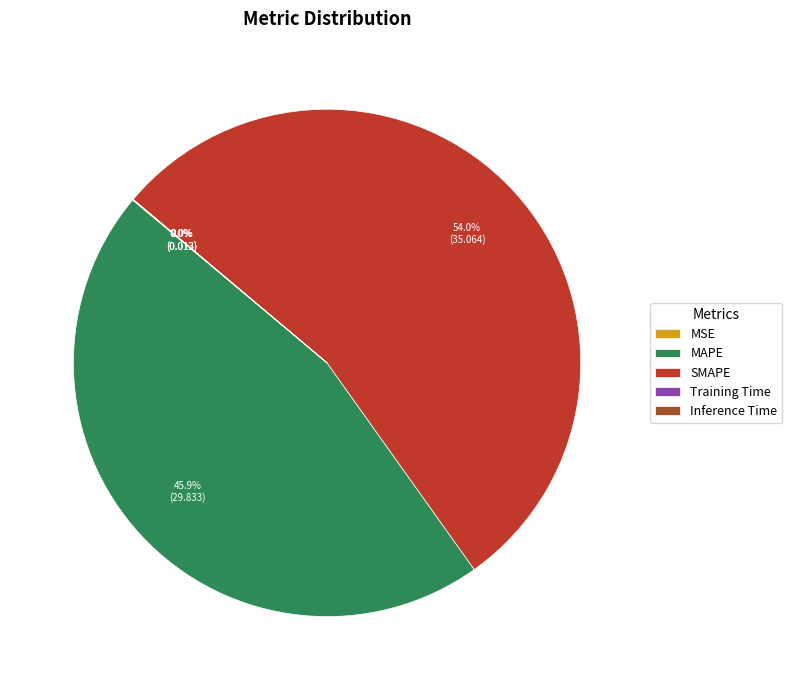

True or false: MAPE accounts for 46% of the total.

True